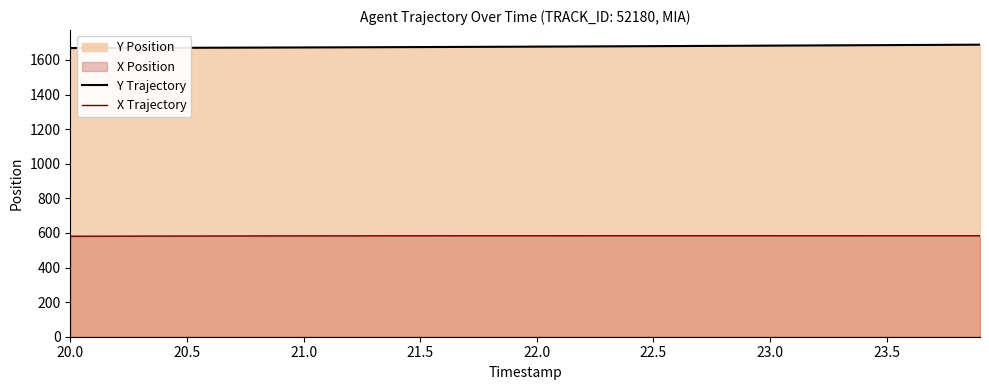

Rank the series by their maximum value, from highest to lowest.

Y Trajectory, X Trajectory